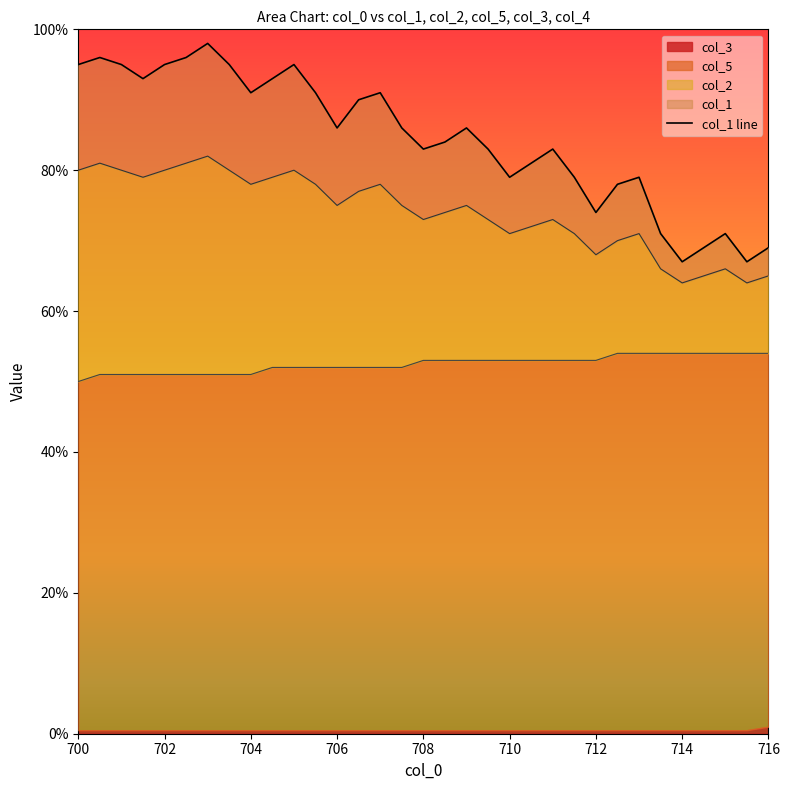

How many interior local peaks (higher than both neighbors) does the data have?

8